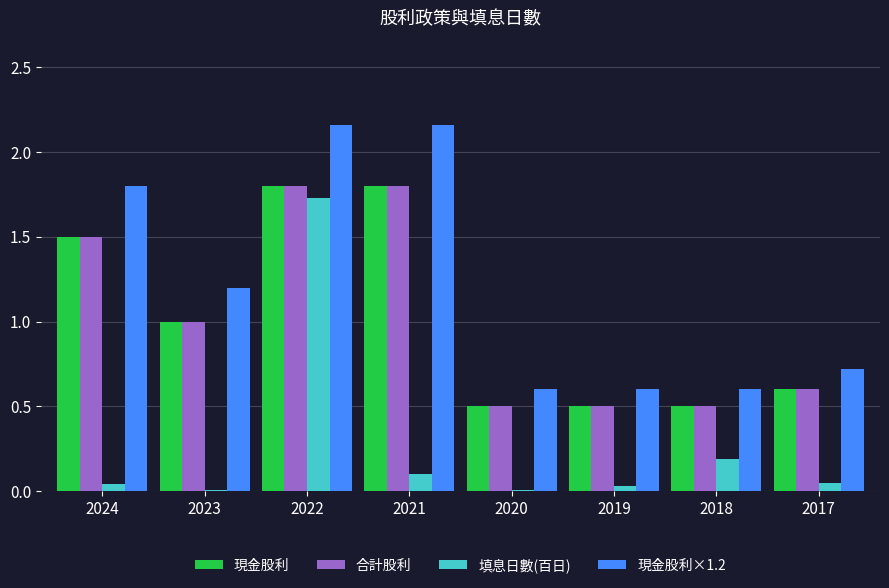

What is the difference between the maximum and minimum values in the 合計股利 series?

1.3